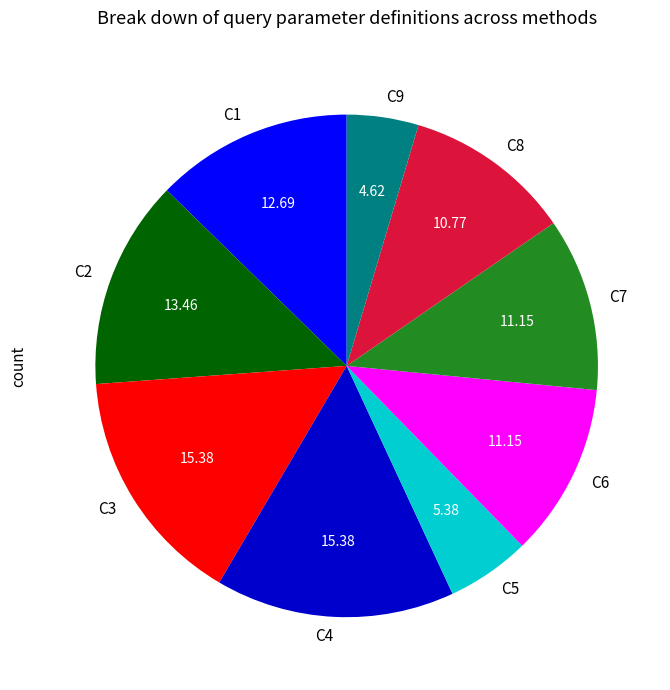

Does C1 account for over 50% of the chart?

No